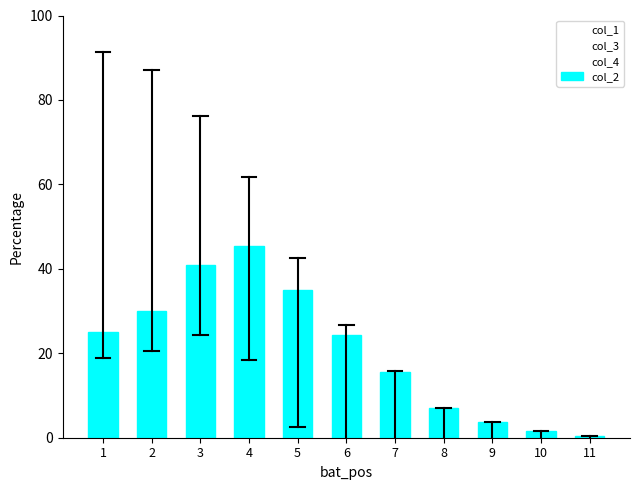

The chart shows a value of 23.3 at 7. True or false?

False